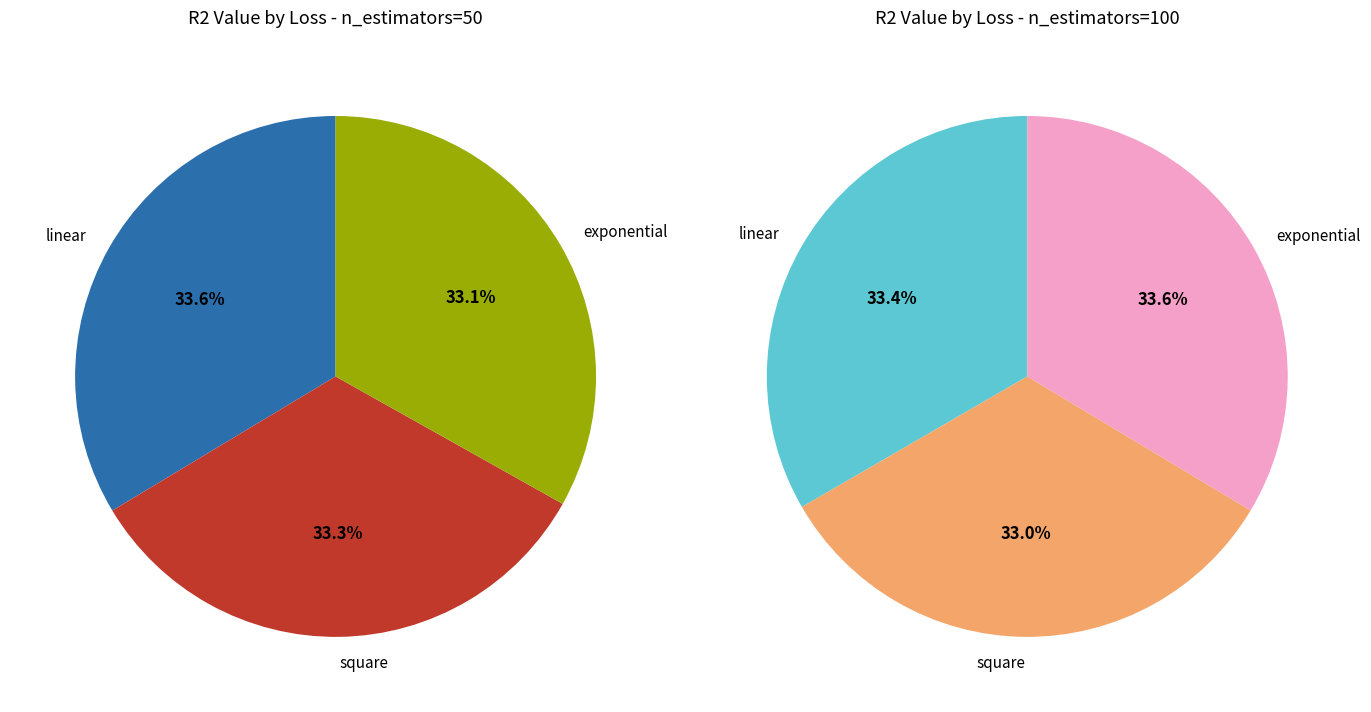

Does any single category account for the majority?

No